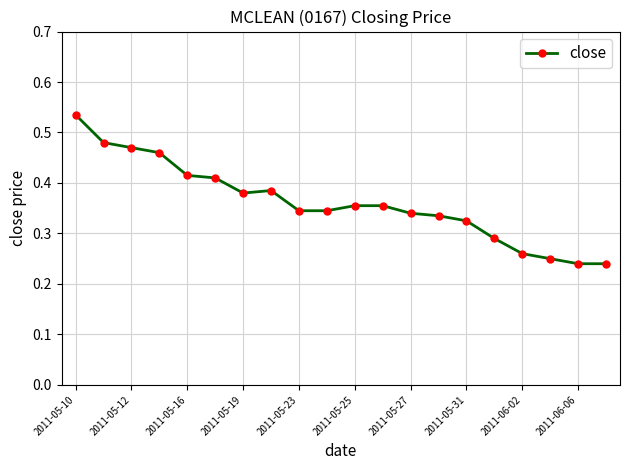

True or false: there are more than 0 points higher than both neighbors.

True